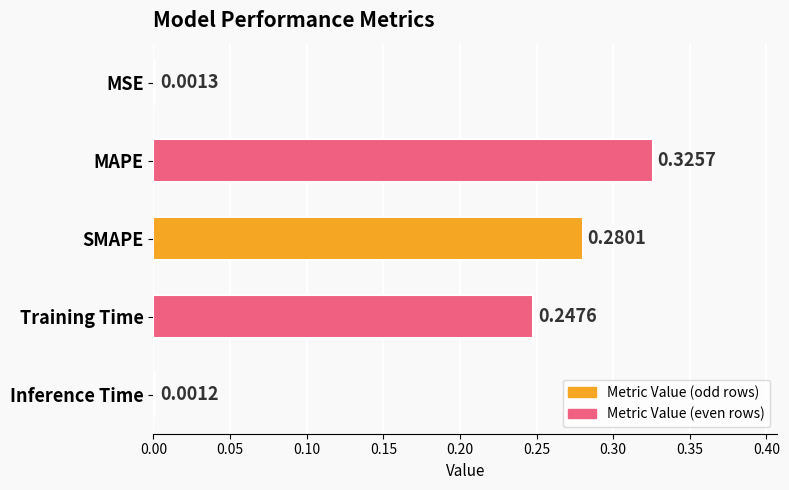

What is the sum of all values?

0.9